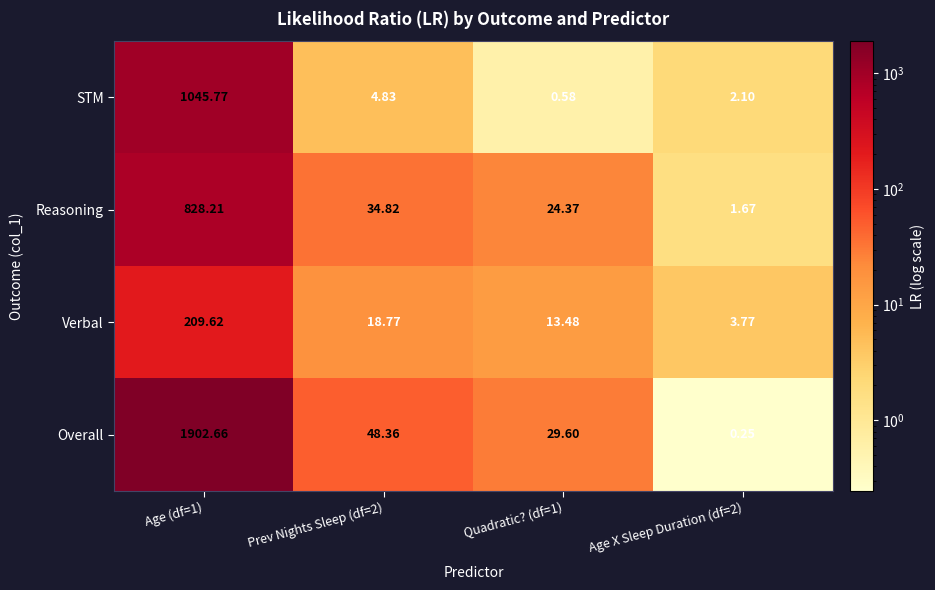

Which series has the largest range (max minus min)?

Overall